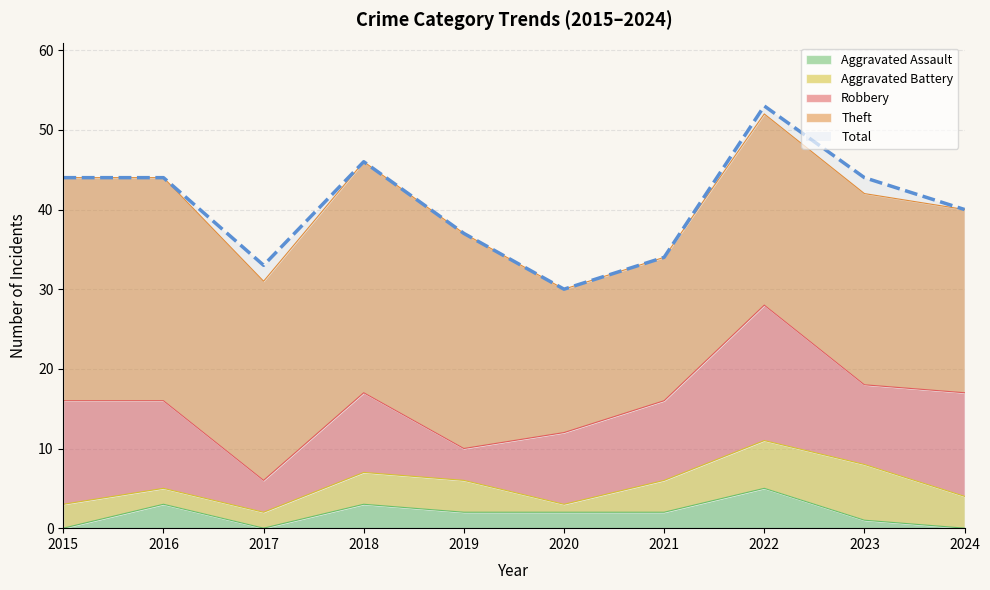

Which category has the lowest value across all series?

2015